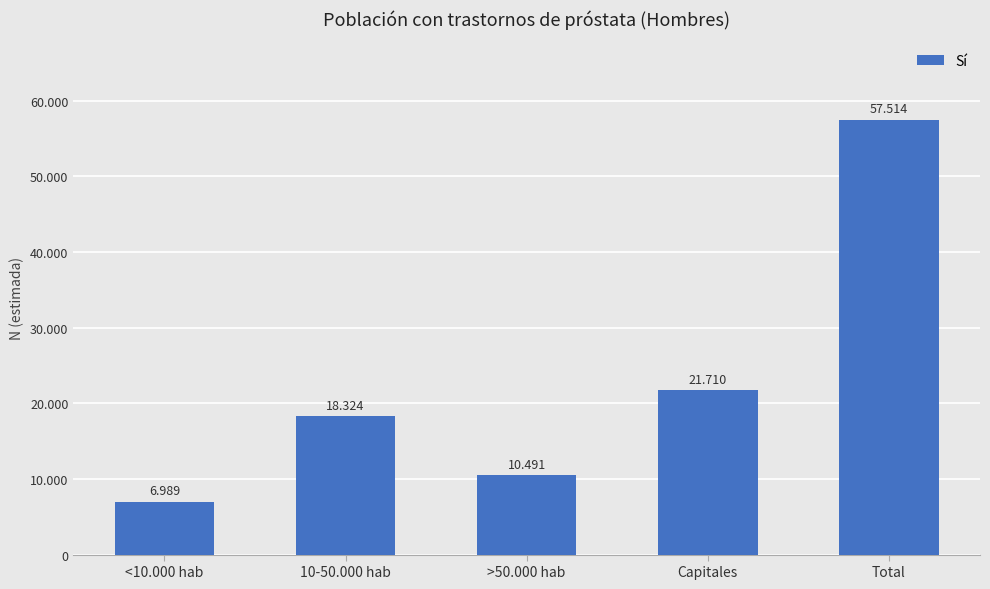

Are the bars horizontal?

No